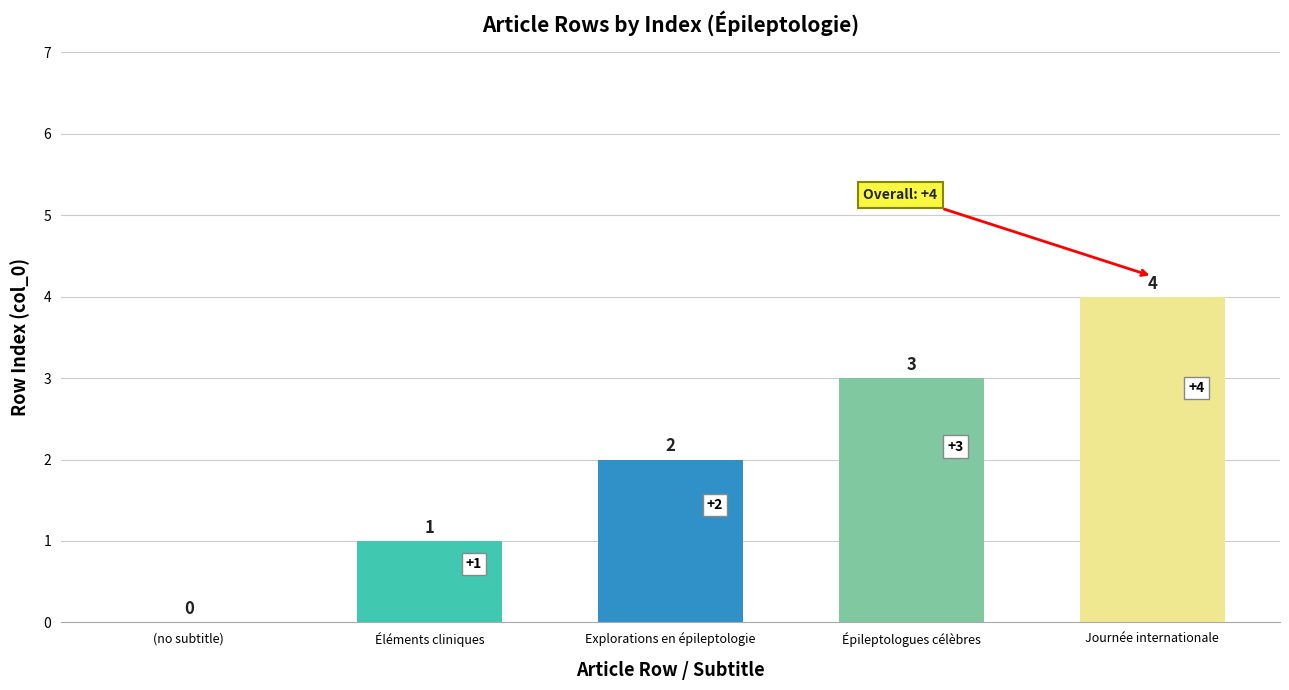

Are the bars grouped side by side (vs. stacked)?

No